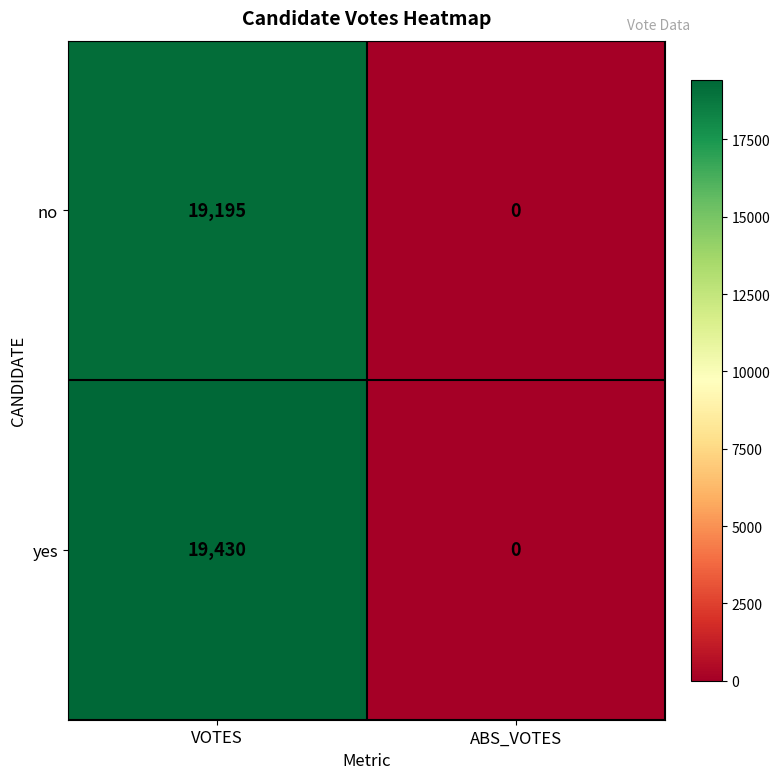

At which category is the sum across all series the highest?

VOTES